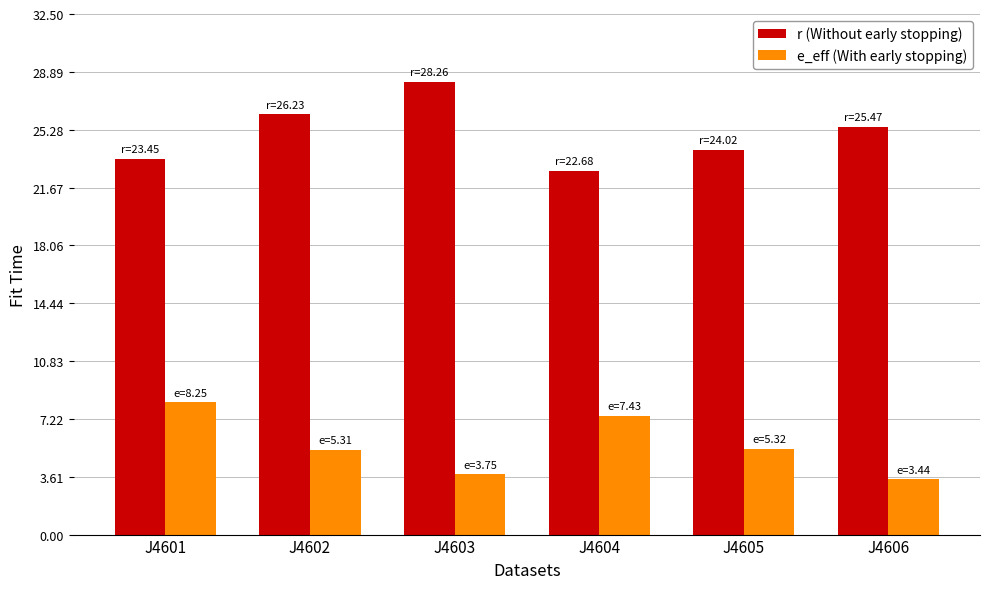

Are the bars horizontal?

No